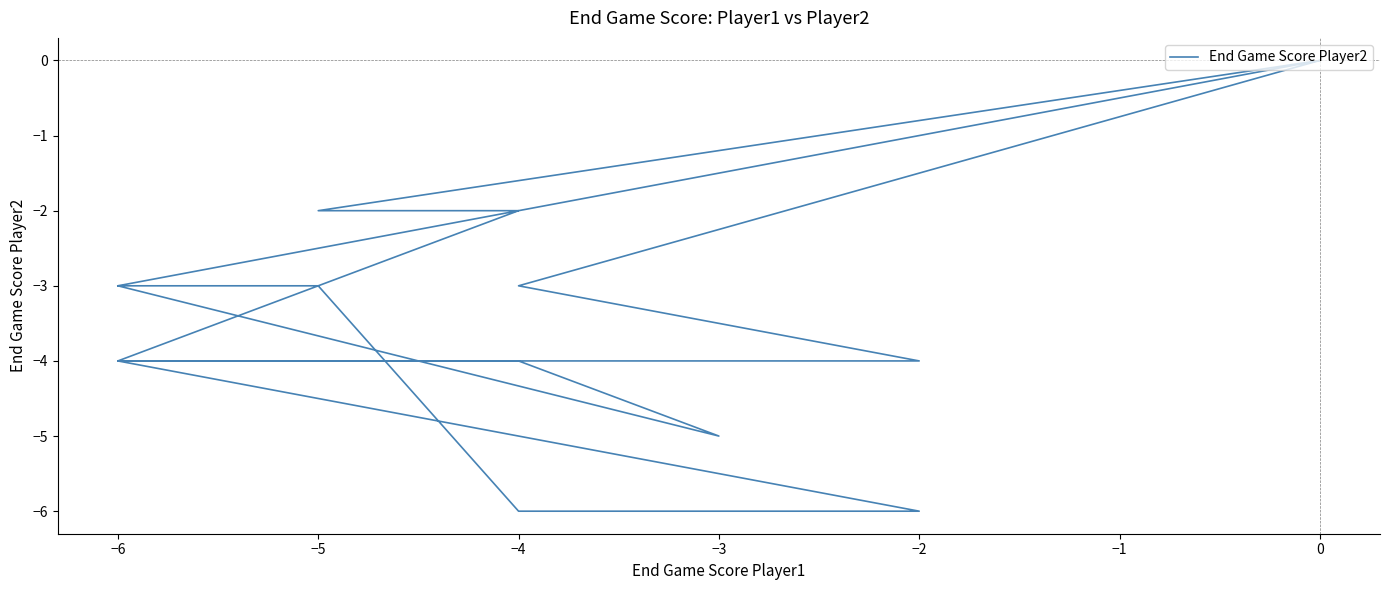

True or false: the data has more than 0 interior local peaks.

True